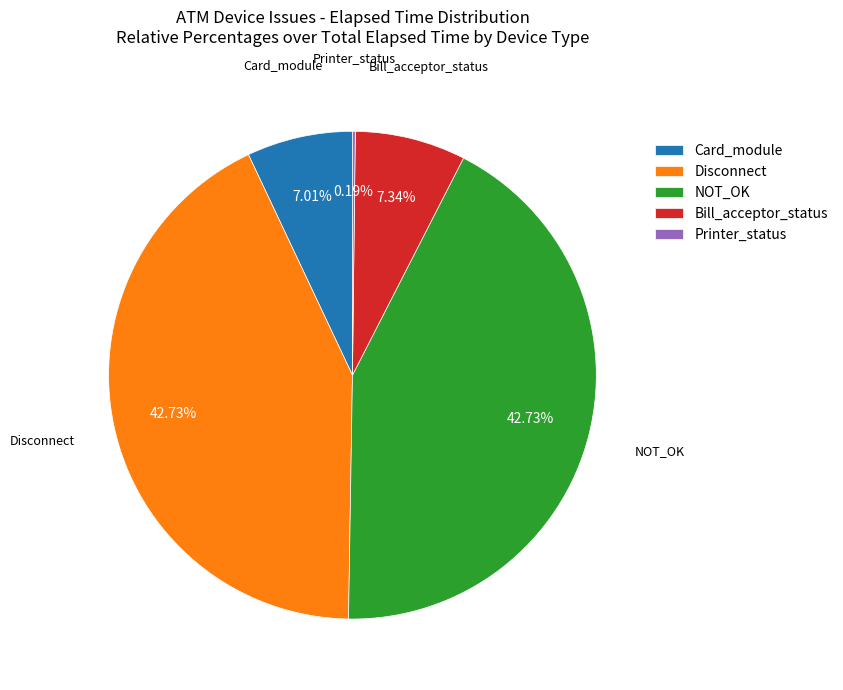

Is there any slice that represents more than half of the pie?

No